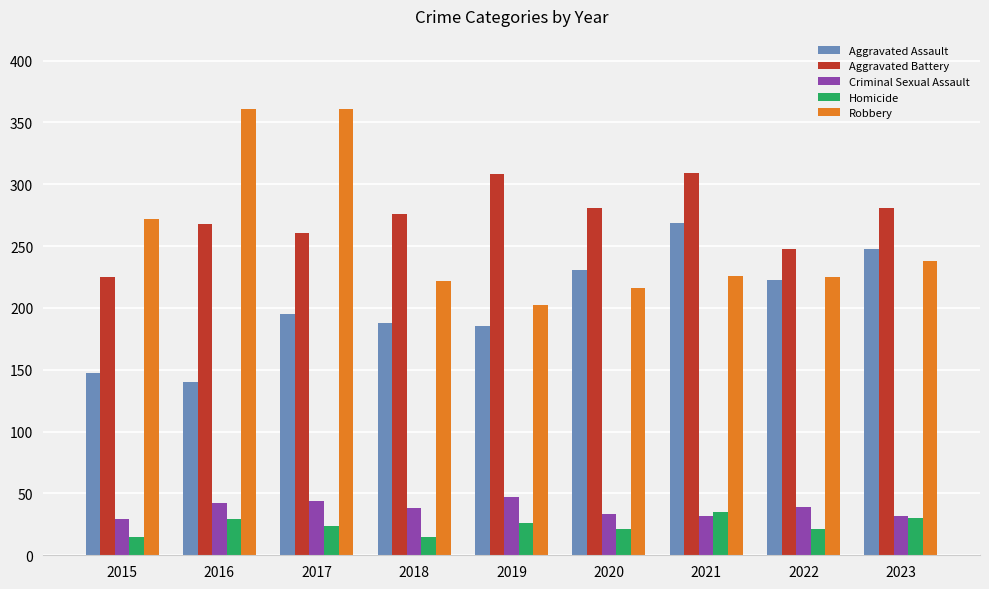

What is the average value of the Aggravated Assault series?

203